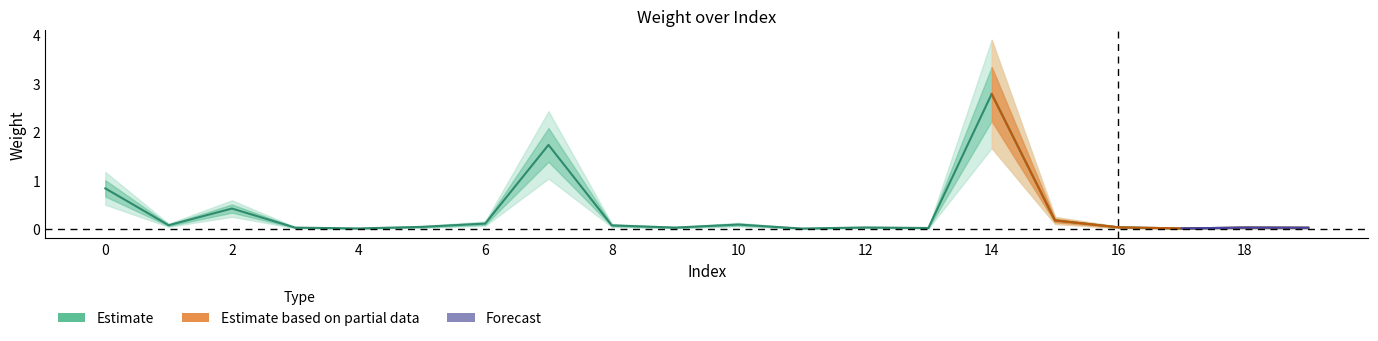

Which category has the lowest value in the Estimate_upper2 series?

11